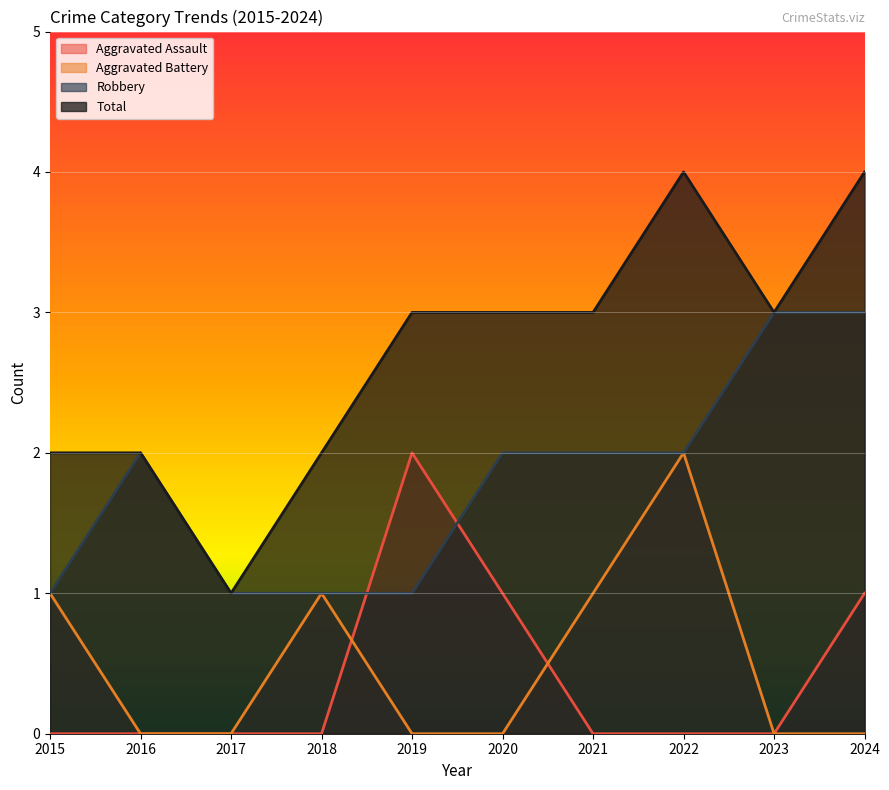

Which category has the highest value in the Robbery series?

2023